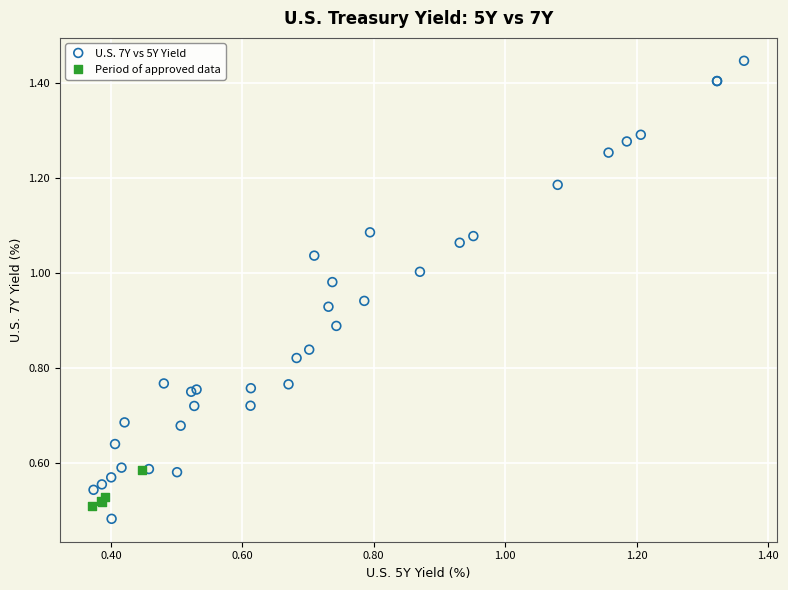

Which series has the largest Y range (max minus min)?

U.S. 7Y vs 5Y Yield